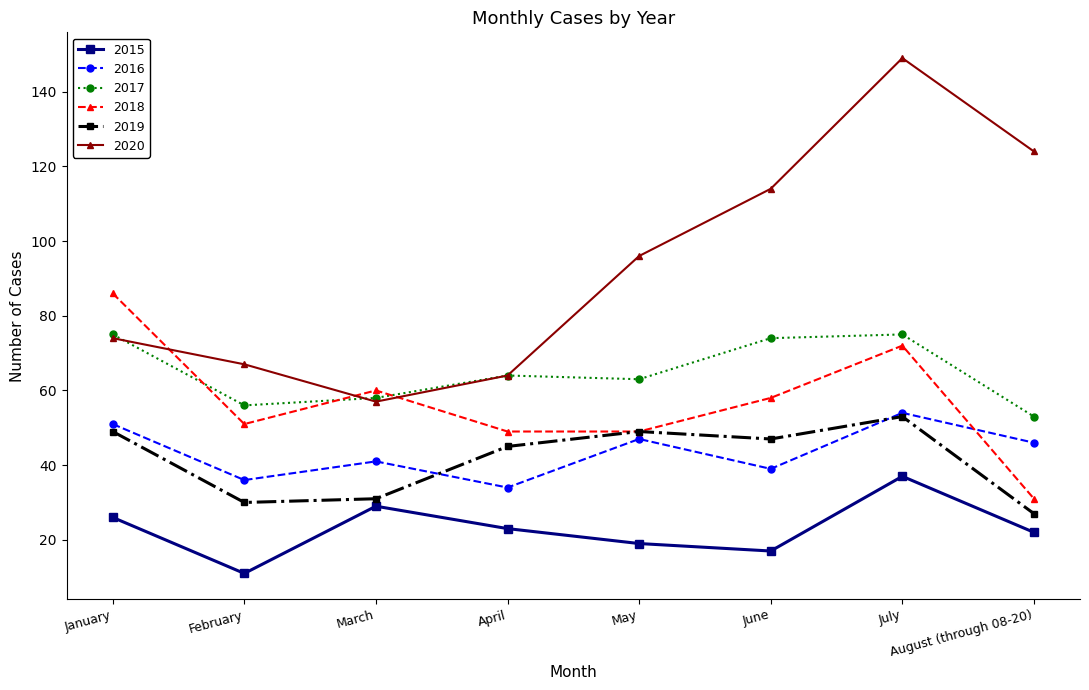

What is the average value of the 2016 series?

44